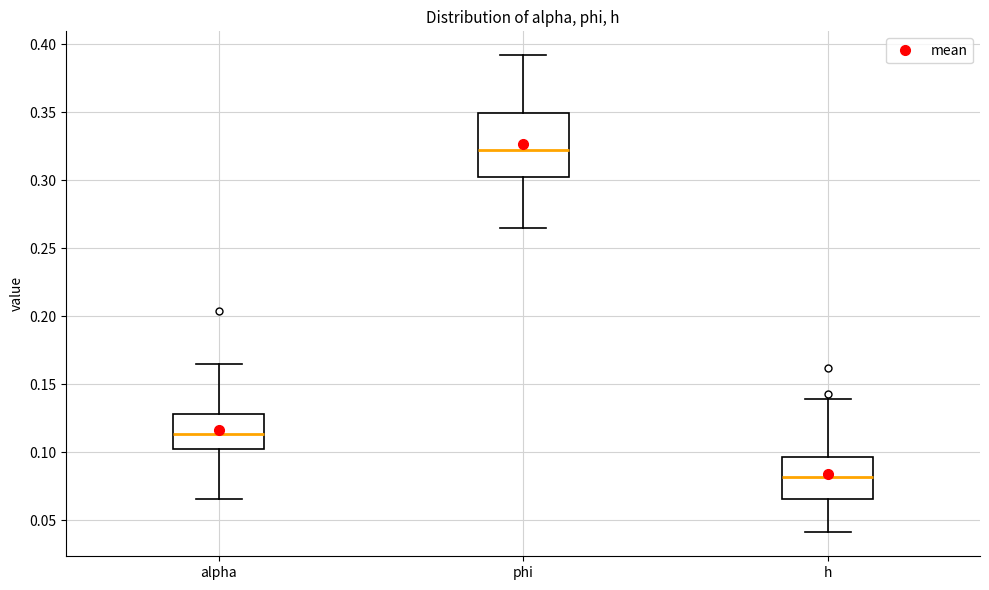

Reading left to right, transcribe this box plot: for each box, give where its median line is, the range the box spans, and where its two whiskers end, as read against the y-axis. The values are not printed on the chart, so give them approximately, as read against the axis.

alpha: median 0.115, box 0.100 to 0.130, whiskers 0.065 to 0.165
phi: median 0.325, box 0.305 to 0.350, whiskers 0.265 to 0.390
h: median 0.080, box 0.065 to 0.095, whiskers 0.040 to 0.140